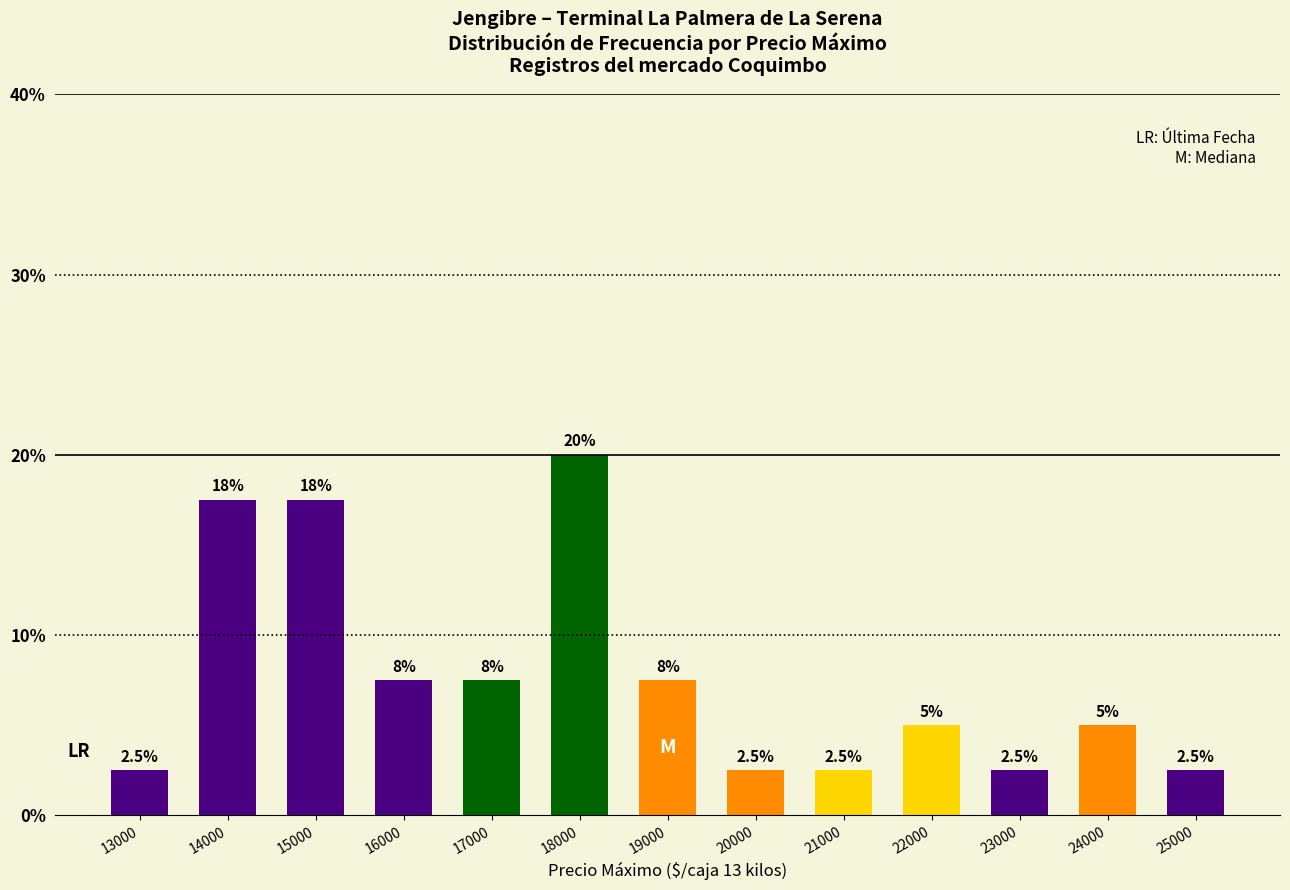

What is the sum of all values?

1.0